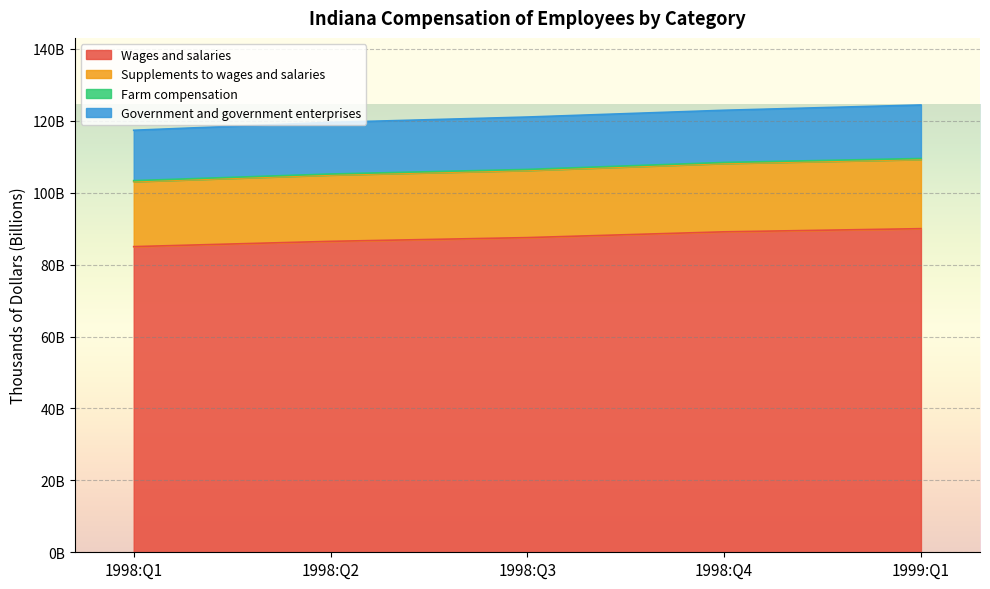

True or false: Wages and salaries and Supplements to wages and salaries cross at least once.

False